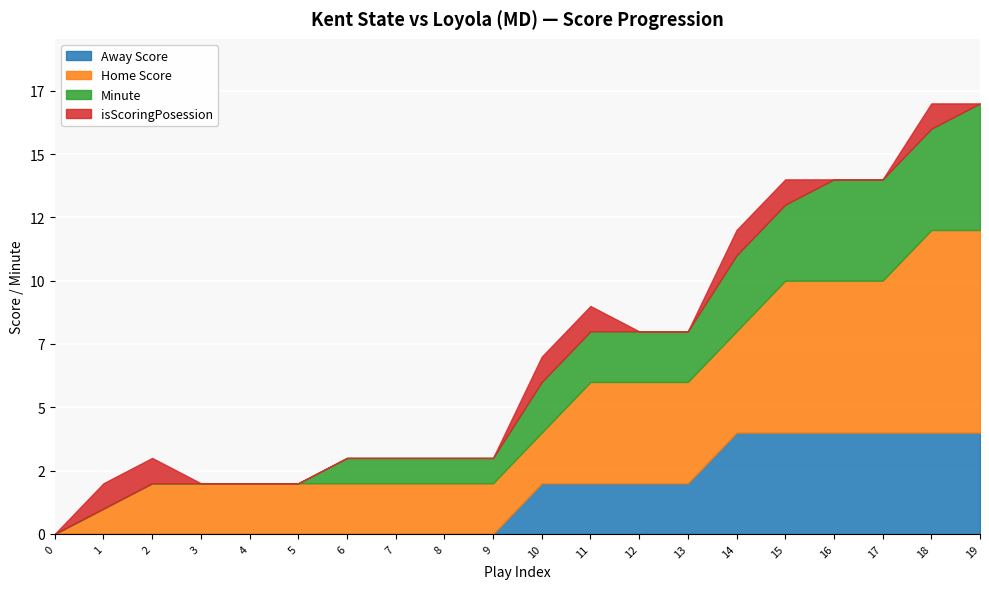

True or false: Minute and Home Score intersect in this chart.

False